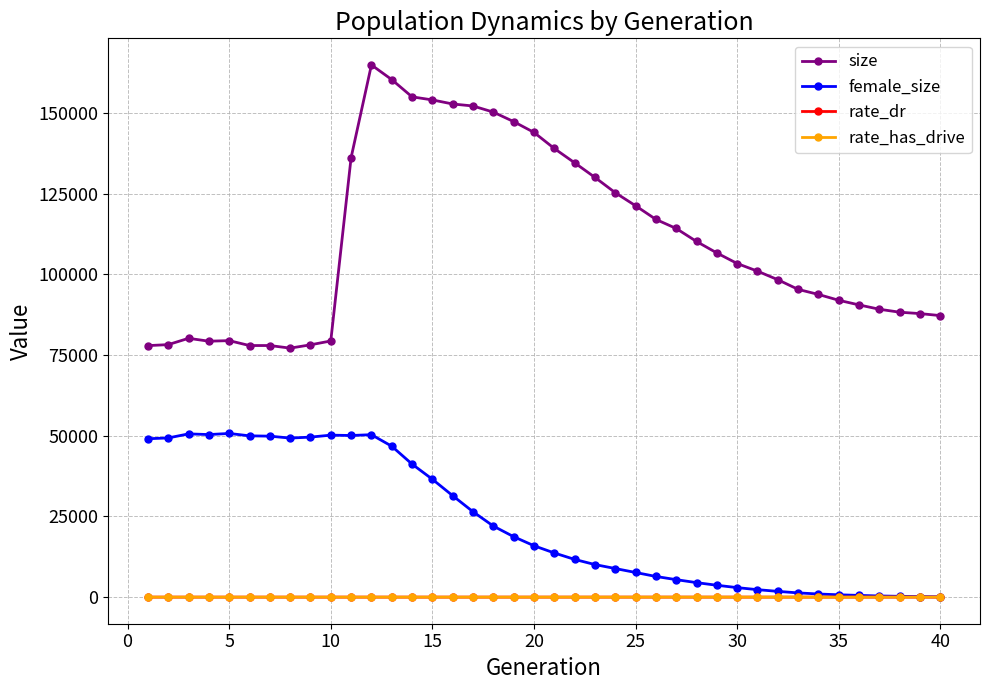

Which series has the largest total across all categories?

size